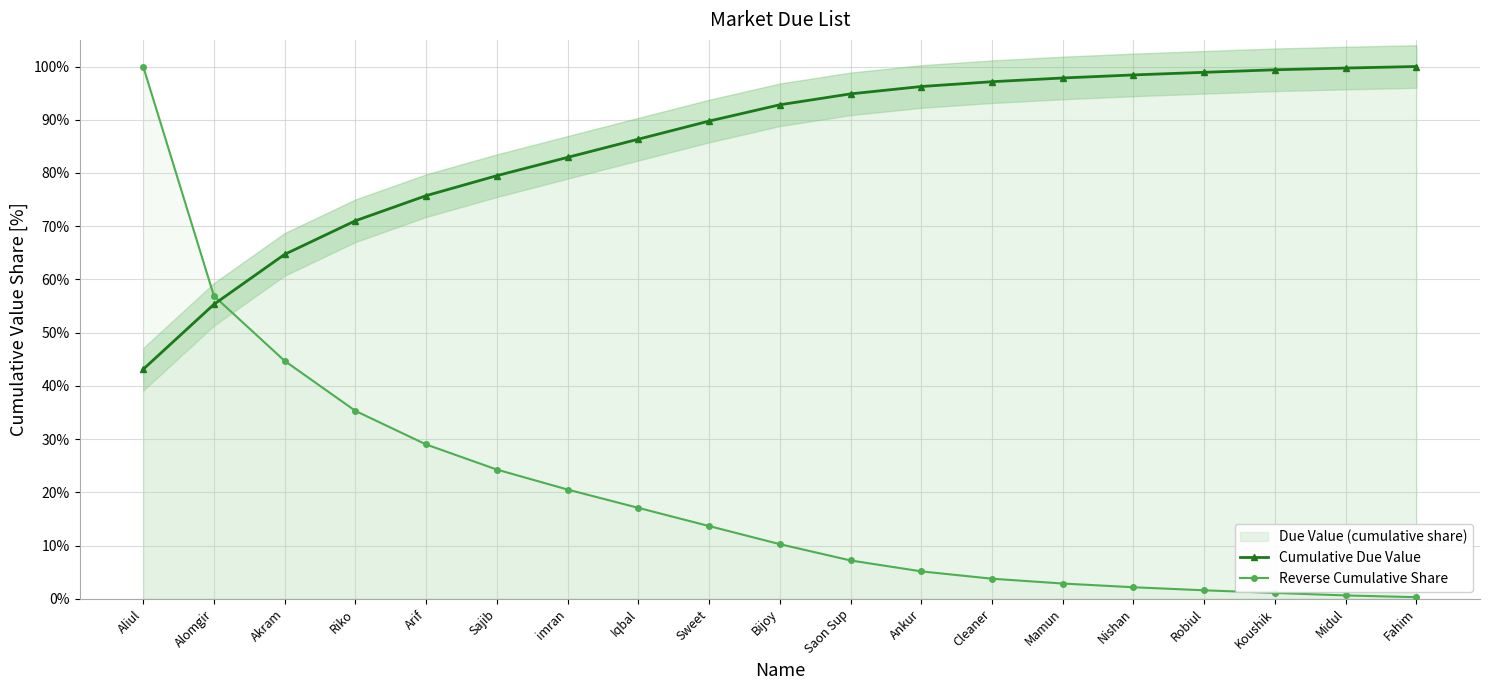

Does the chart have visible grid lines?

Yes